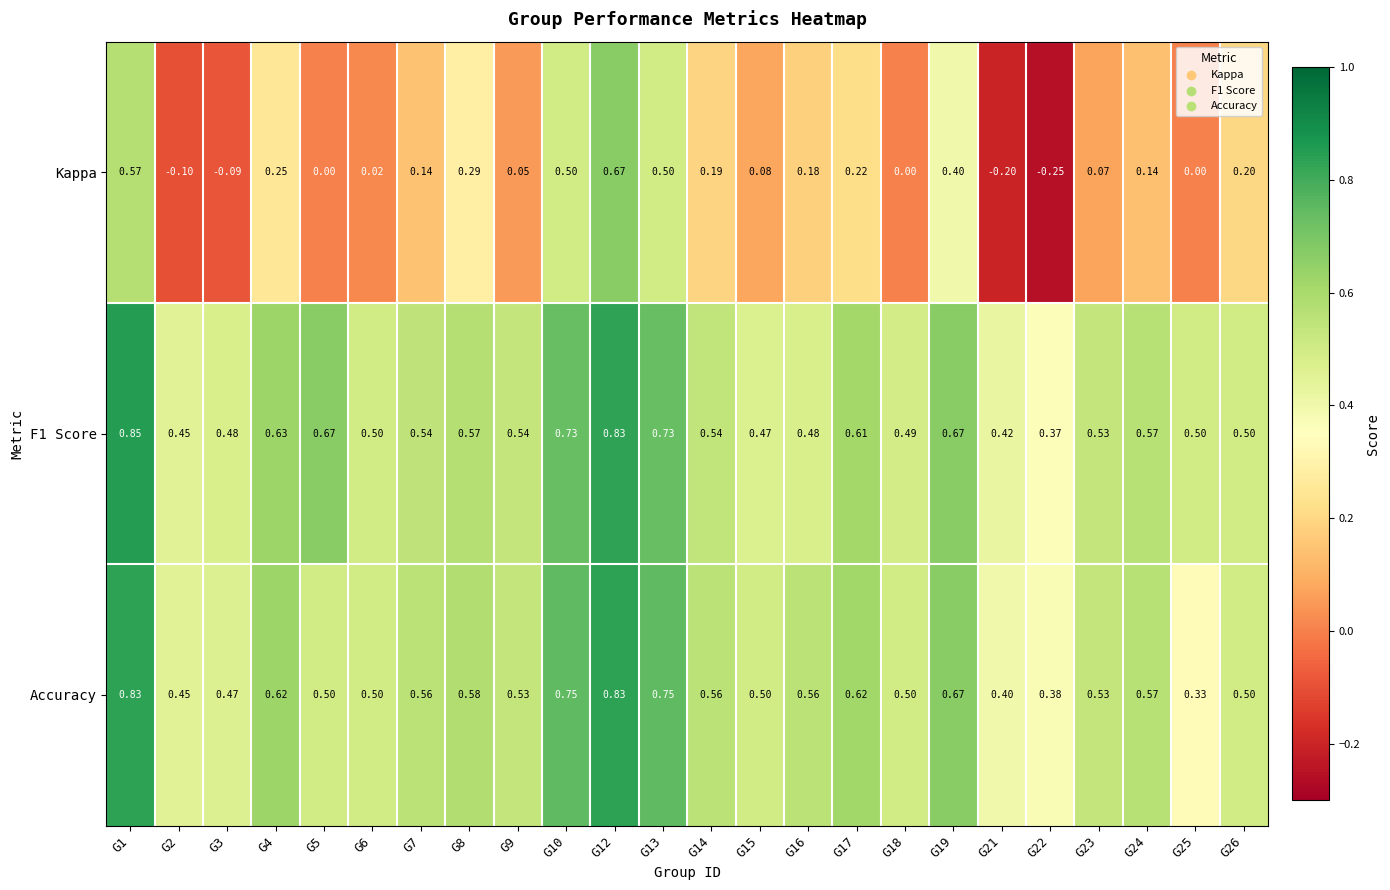

Which series has the largest range (max minus min)?

Kappa